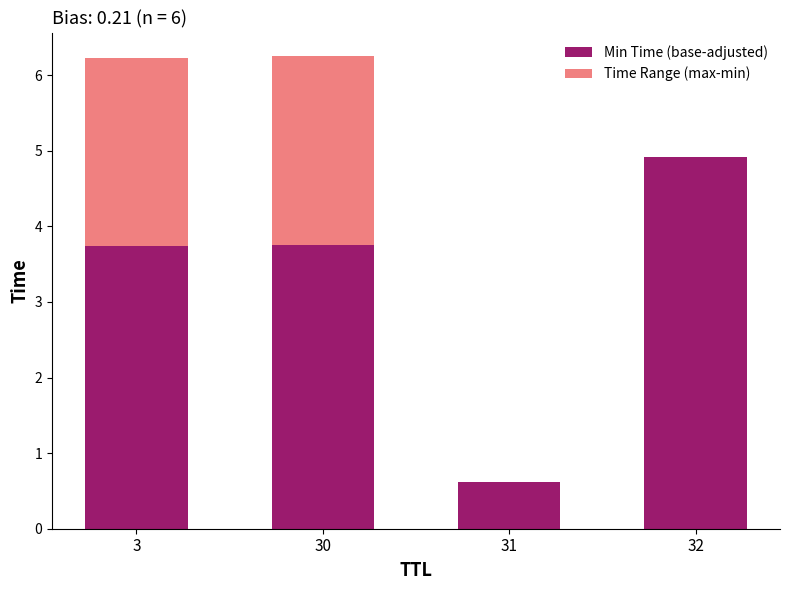

What is the average value of the Min Time (base-adjusted) series?

3.3